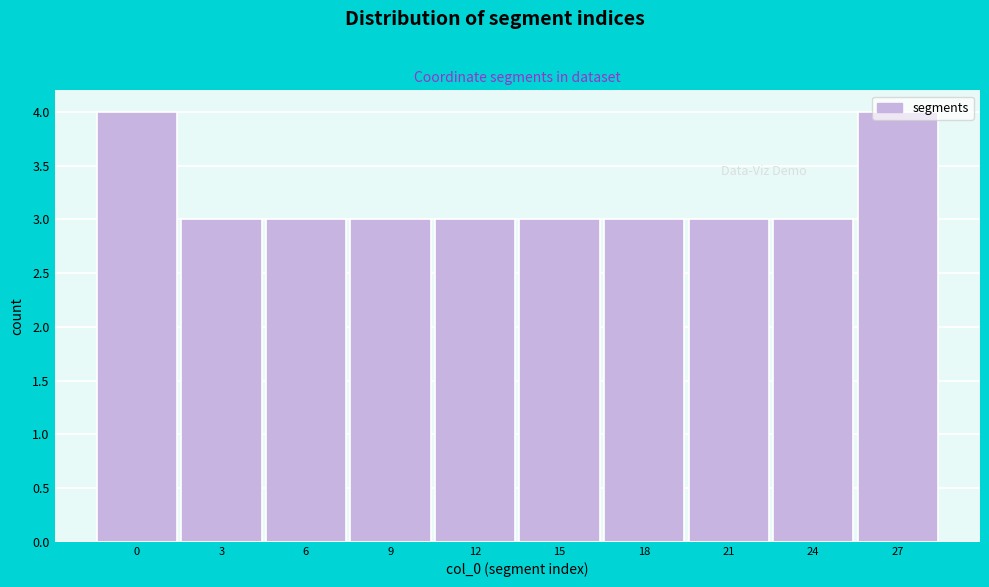

What is the average value?

3